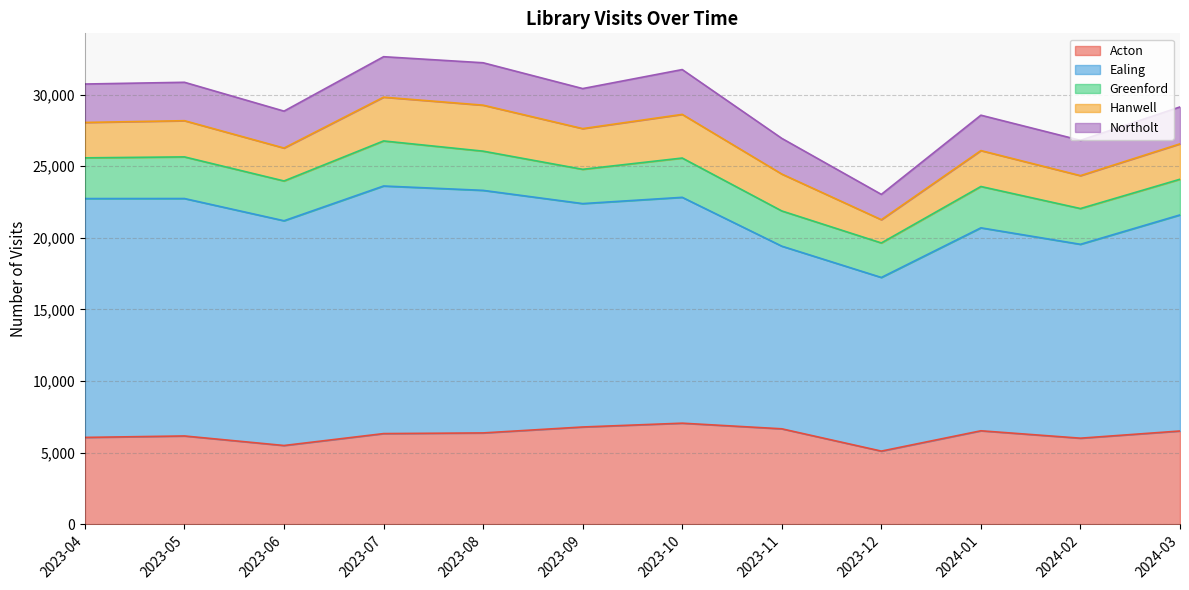

What is the label of the 12th point from the right?

2023-04